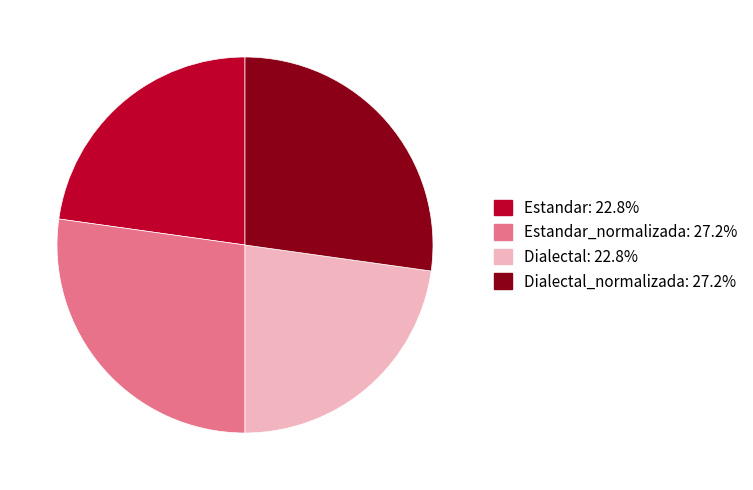

Does any single category account for the majority?

No